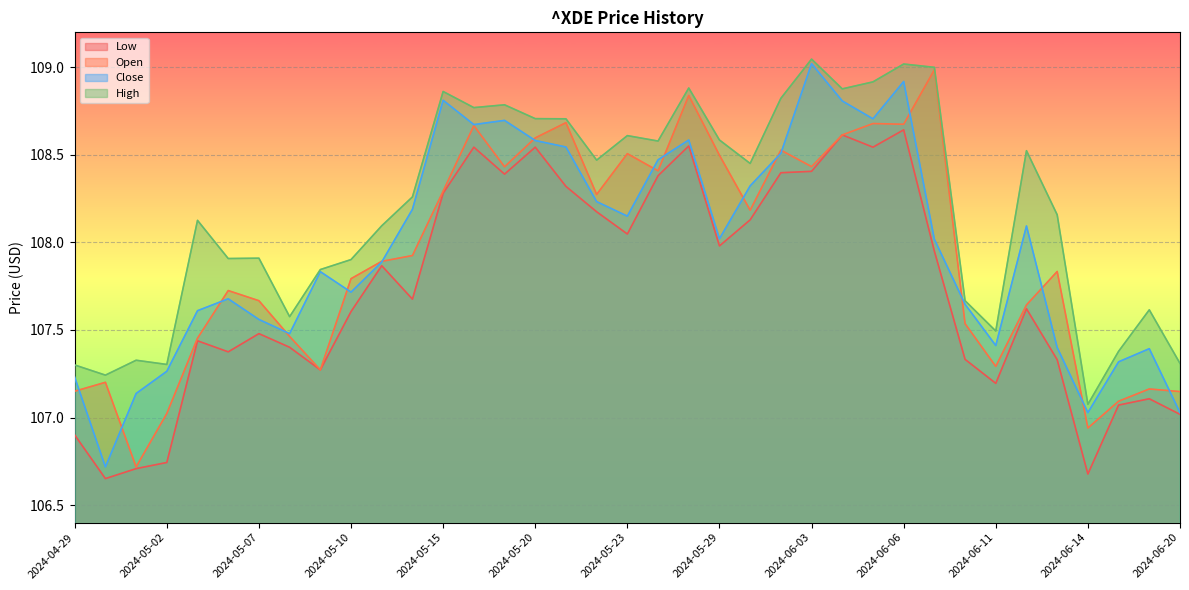

Is the value of High at 2024-06-14 greater than the value of Close at 2024-05-01?

No